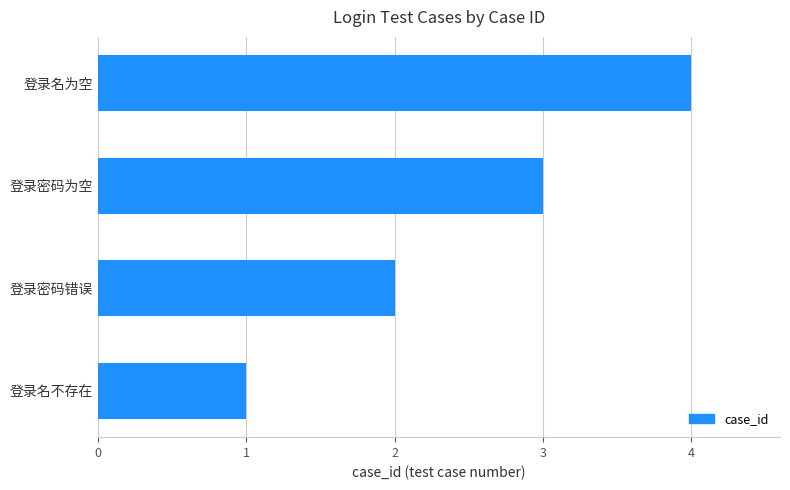

How many values are between 2 and 4?

3